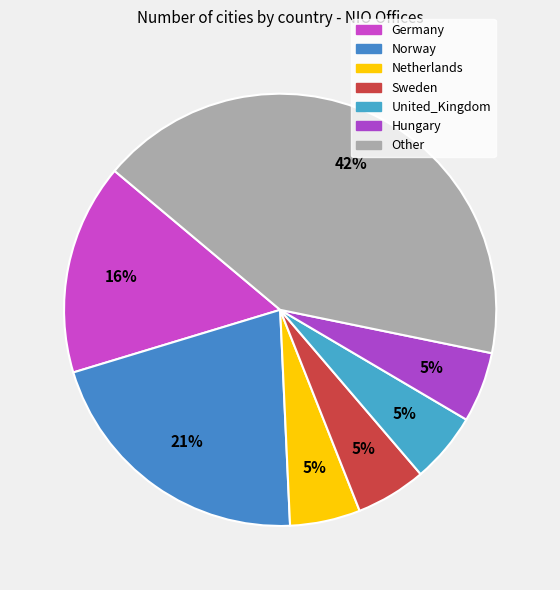

To the nearest percent, what percentage of the pie is Hungary?

5%